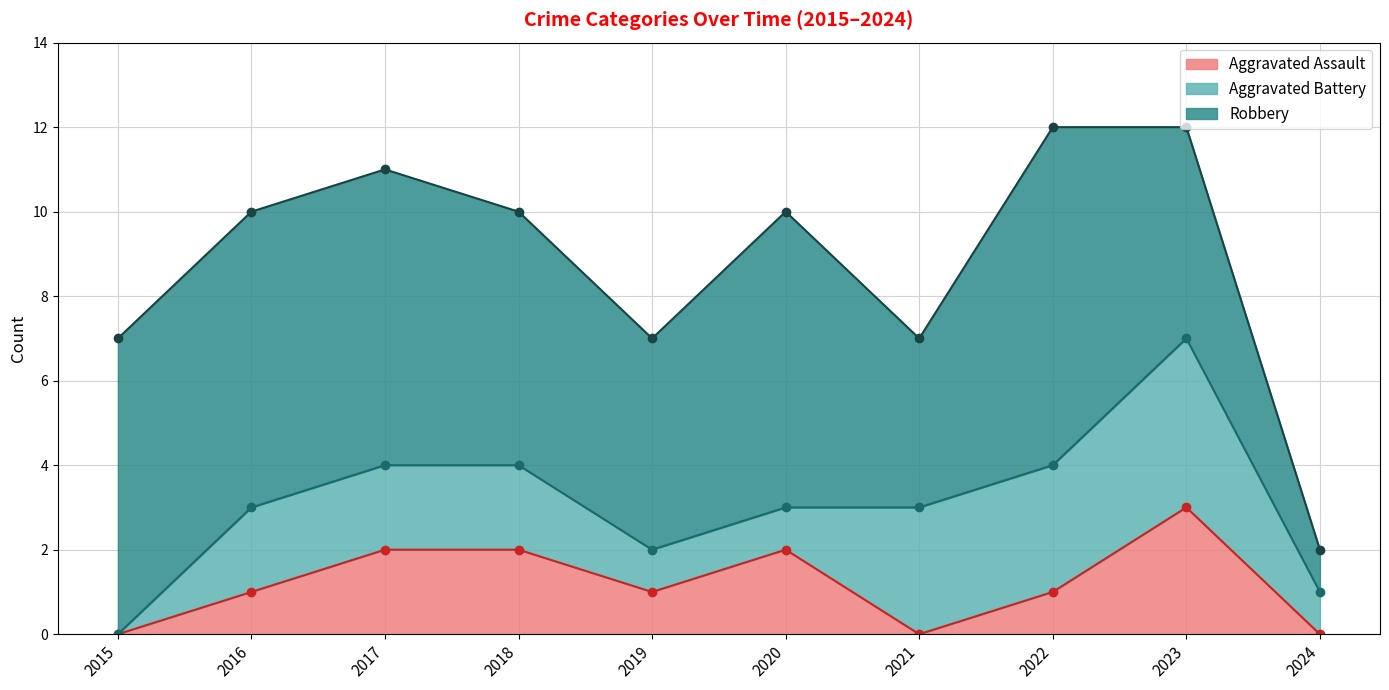

How many Robbery values are between 5 and 7?

7